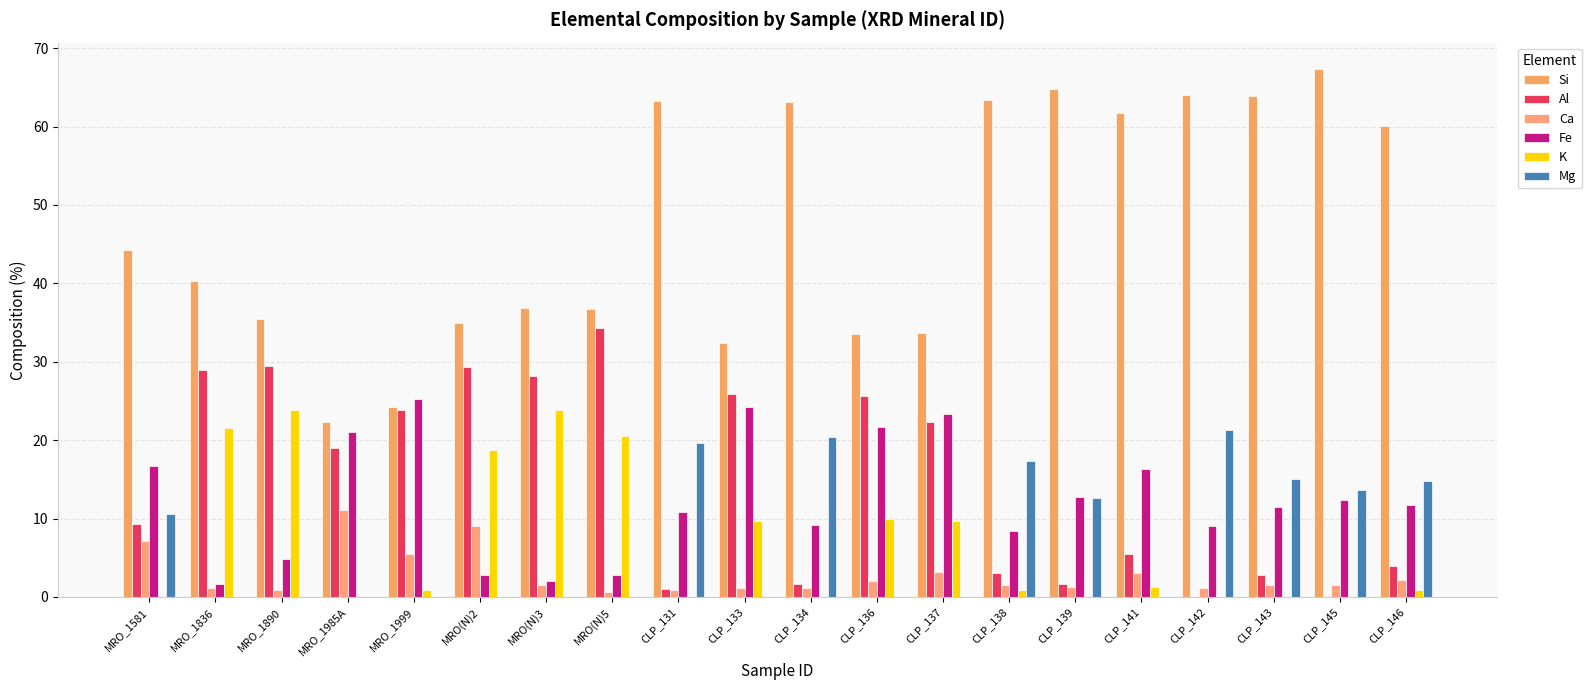

What is the label of the 18th bar from the right?

MRO_1890